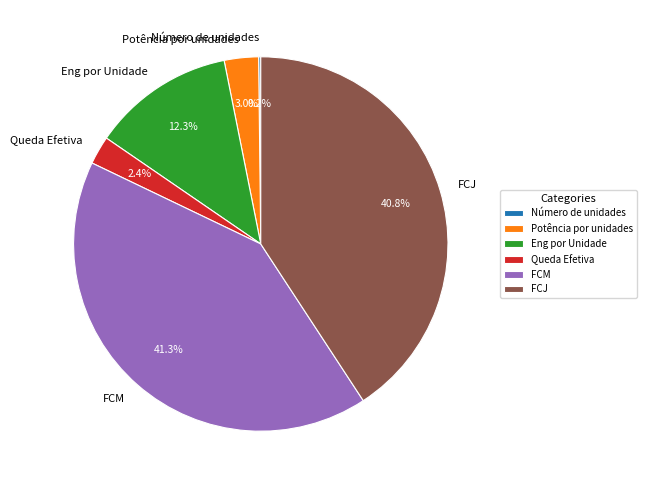

Does Queda Efetiva account for over 50% of the chart?

No